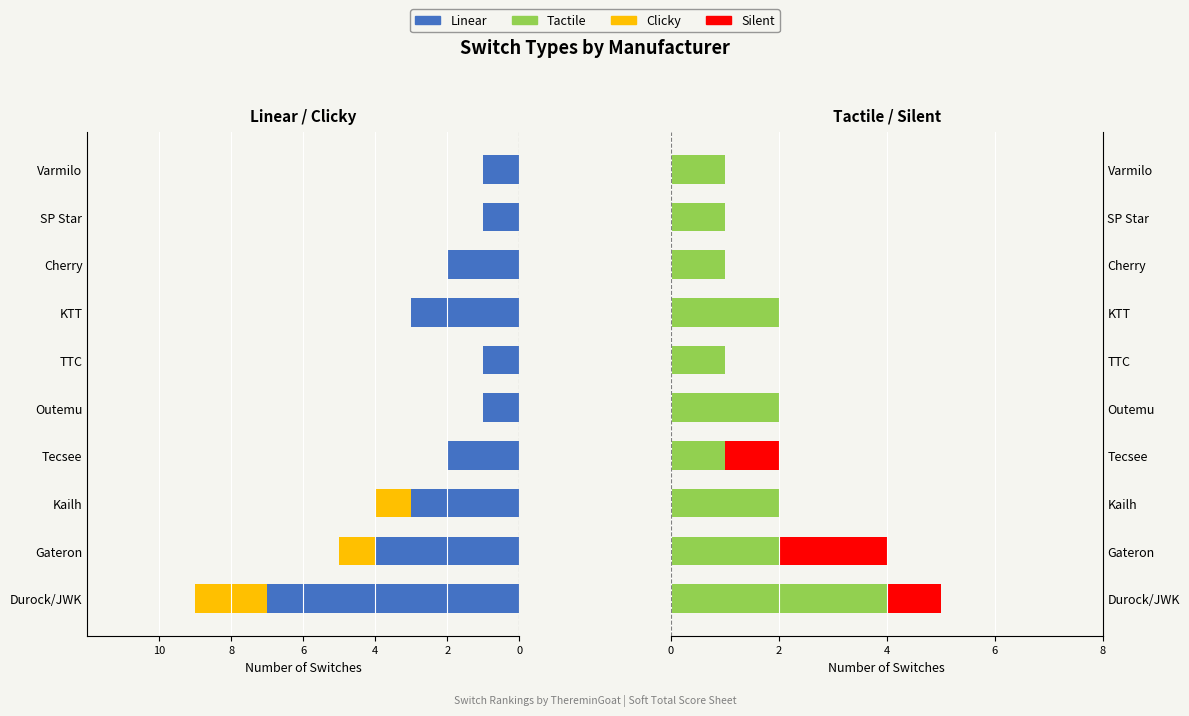

Count the Linear values in the range -3 to -1.

8